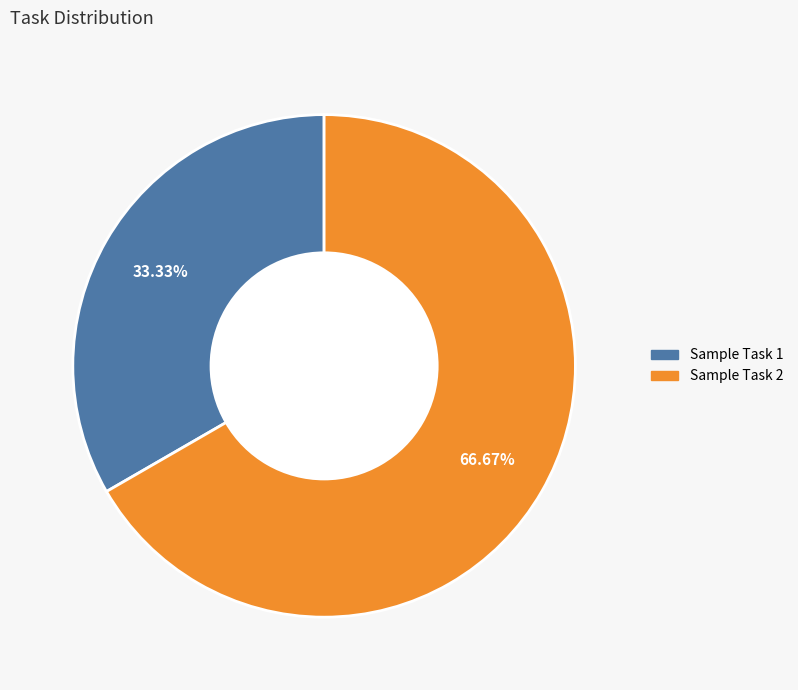

What portion of the pie excludes Sample Task 2?

33.3%